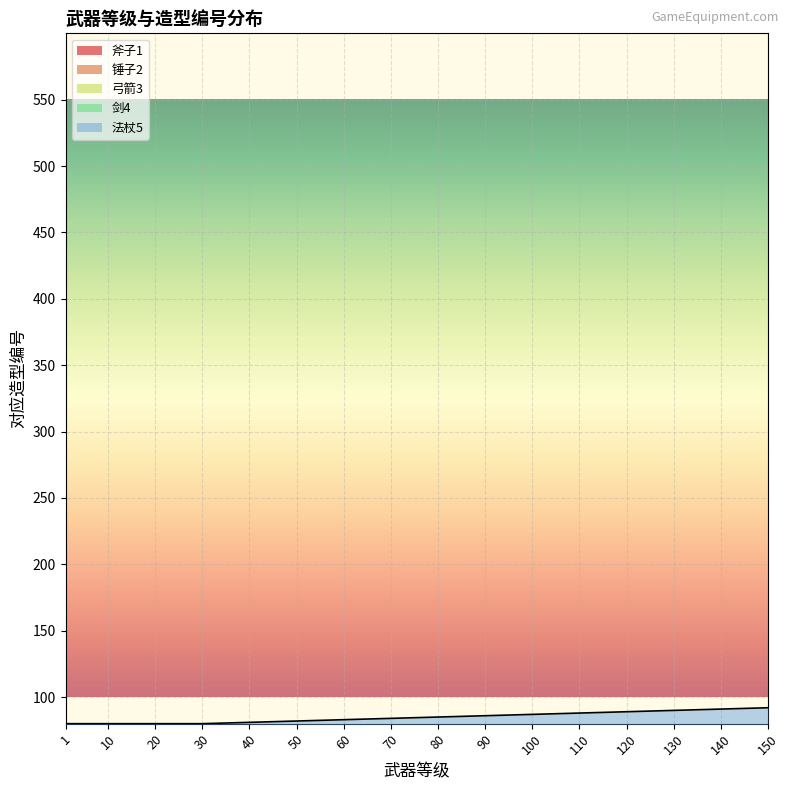

Rank the series at 140 from highest to lowest value.

法杖5, 剑4, 弓箭3, 锤子2, 斧子1